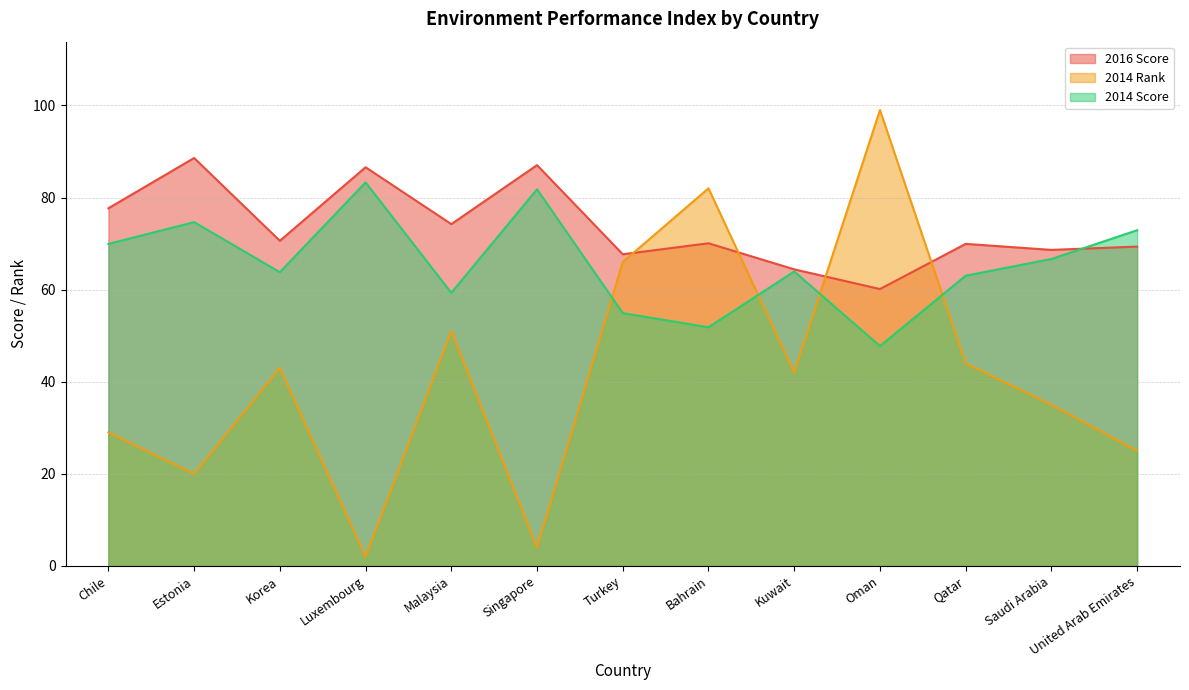

How many intersections are there between 2014 Score and 2014 Rank?

4